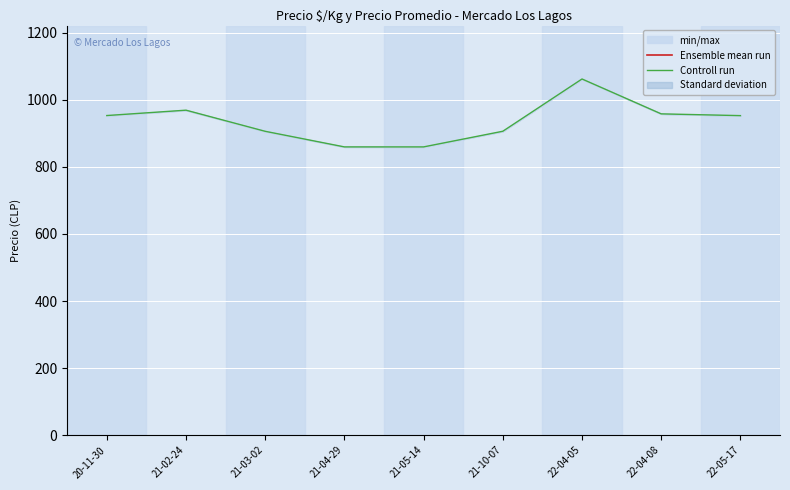

What is the label of the 7th point from the left?

22-04-05